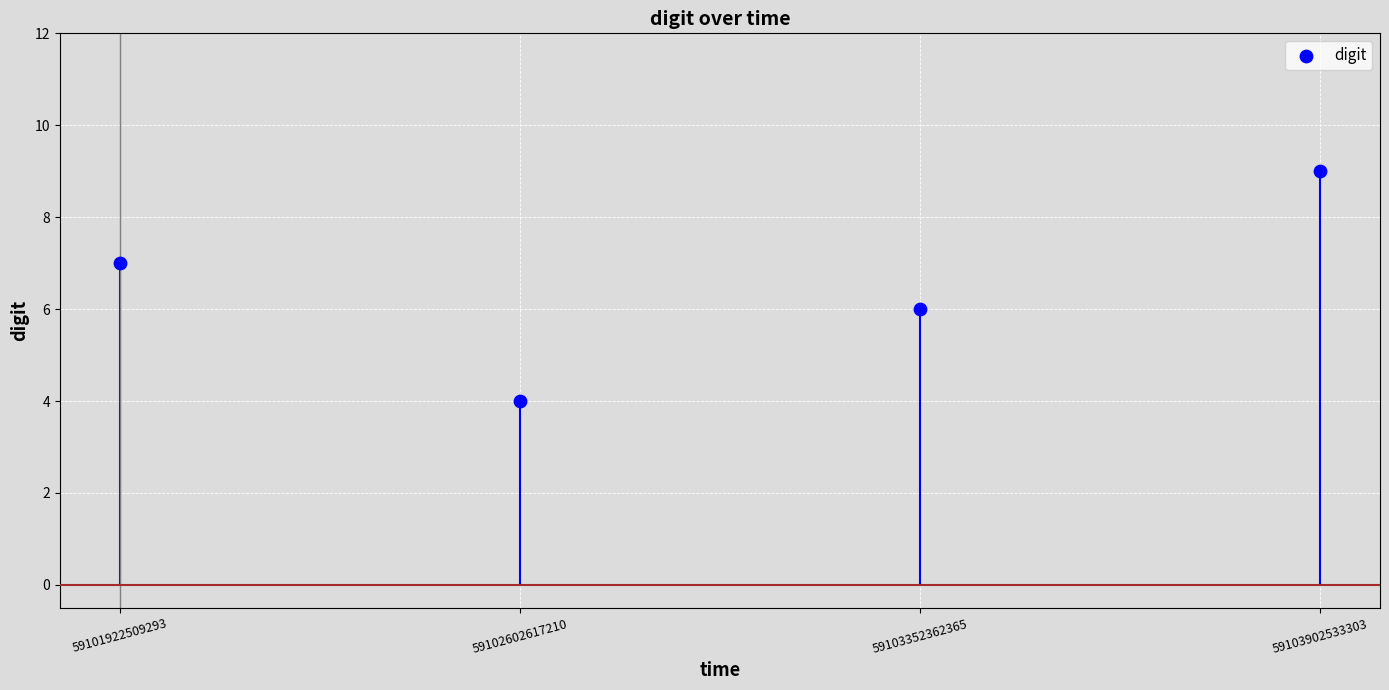

Between 59103902533303 and 59102602617210, which is larger?

59103902533303